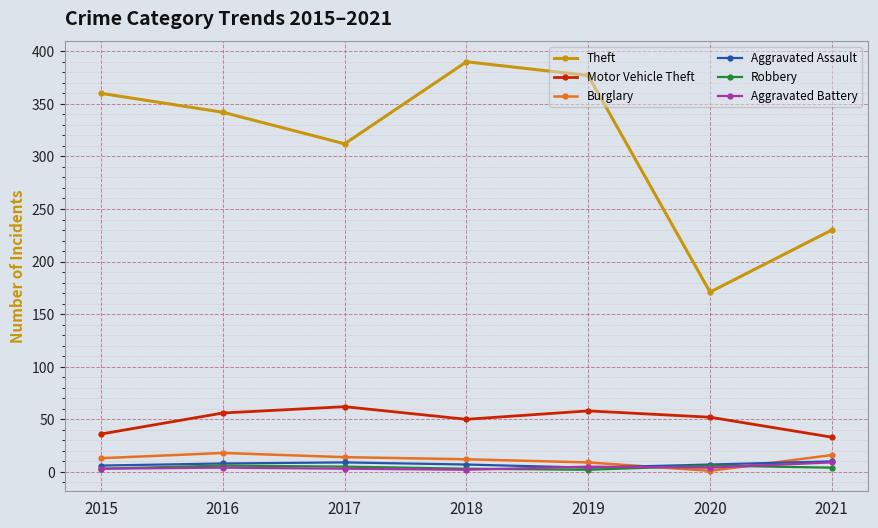

Where is the first local maximum for Theft?

2018